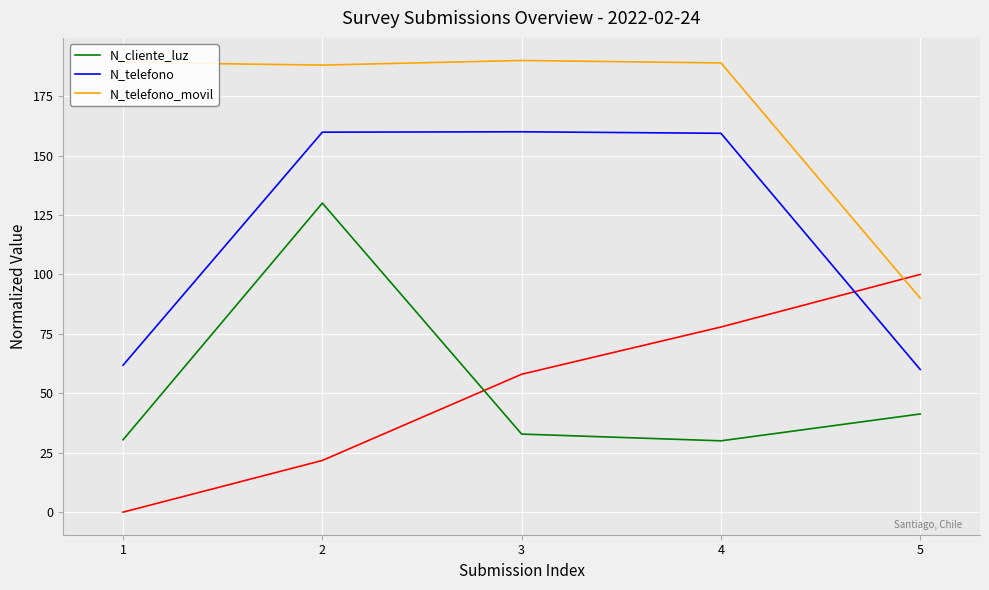

How many values in the N_cliente_luz series are below 32?

2